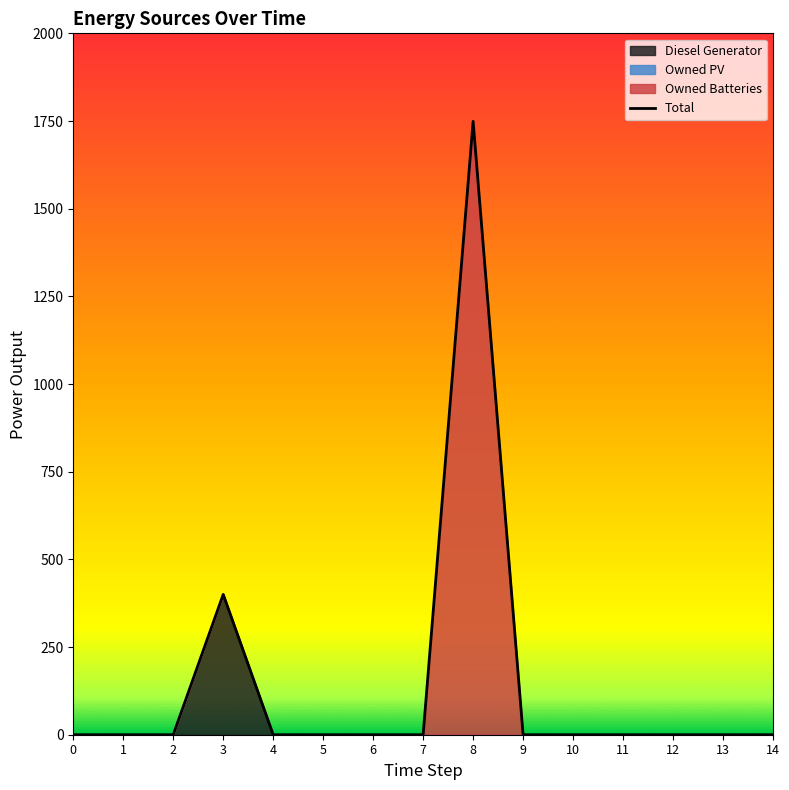

Reading right to left, what are all the values shown in this chart?

14=0	13=0	12=0	11=0	10=0	9=0	8=1749	7=0	6=0	5=0	4=0	3=400	2=0	1=0	0=0